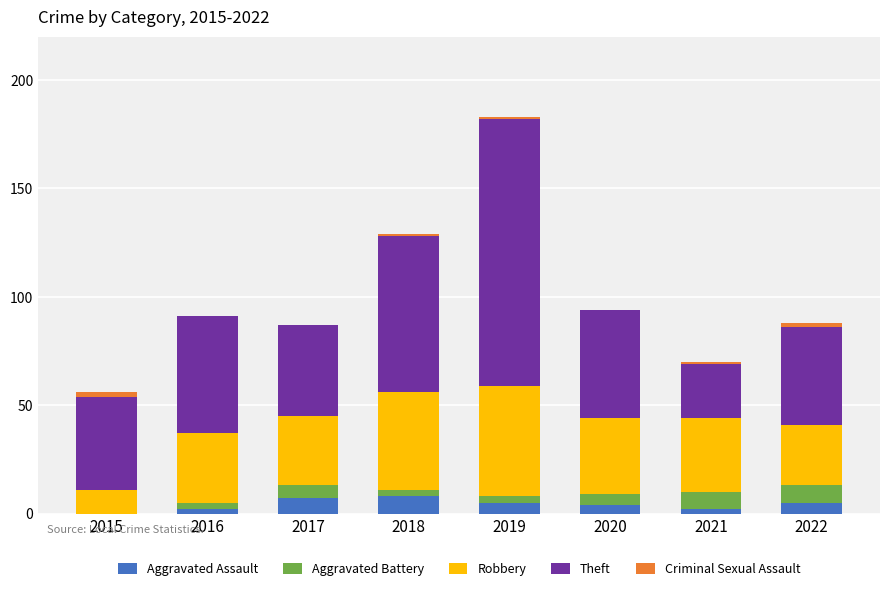

At which category is the sum across all series the highest?

2019